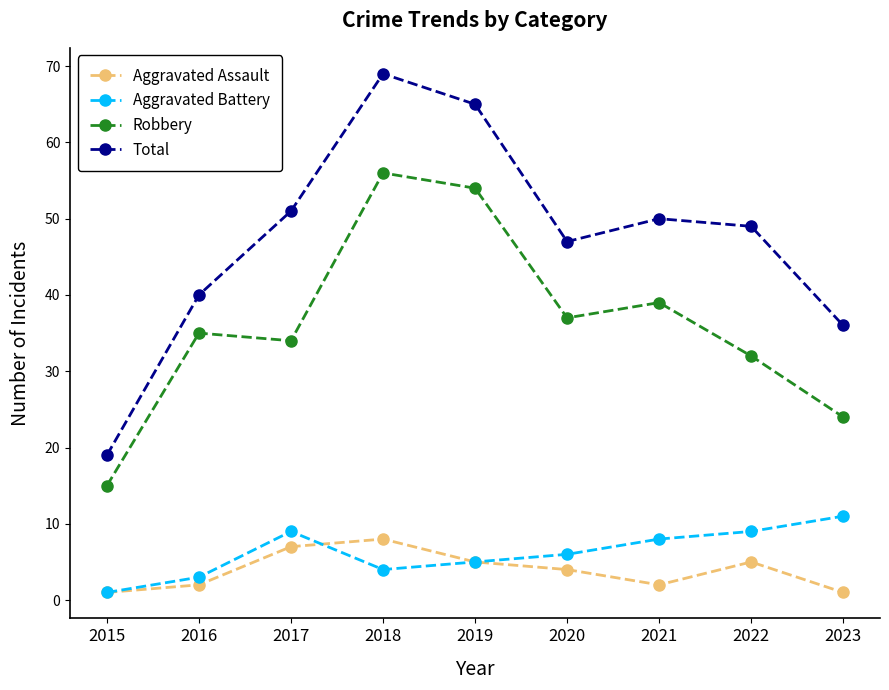

At how many categories does at least one series exceed 4?

9